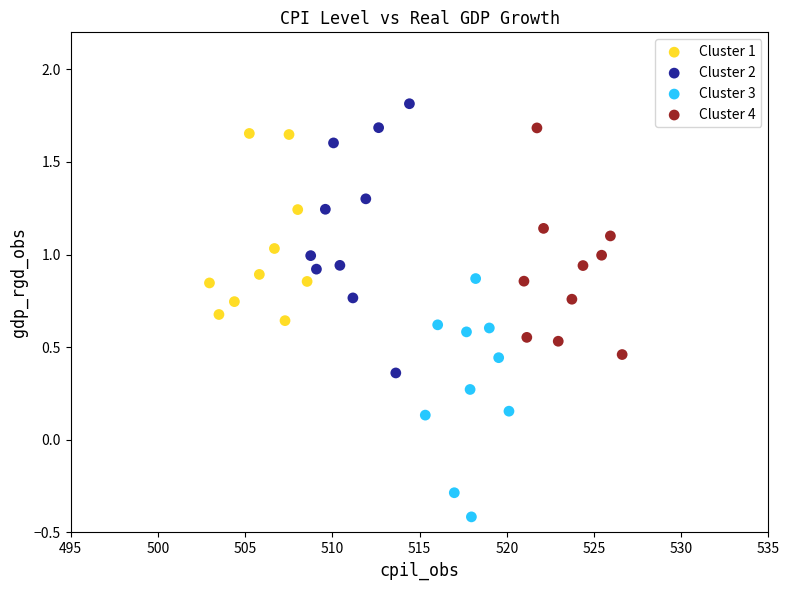

Which series contains the lowest Y value?

Cluster 3